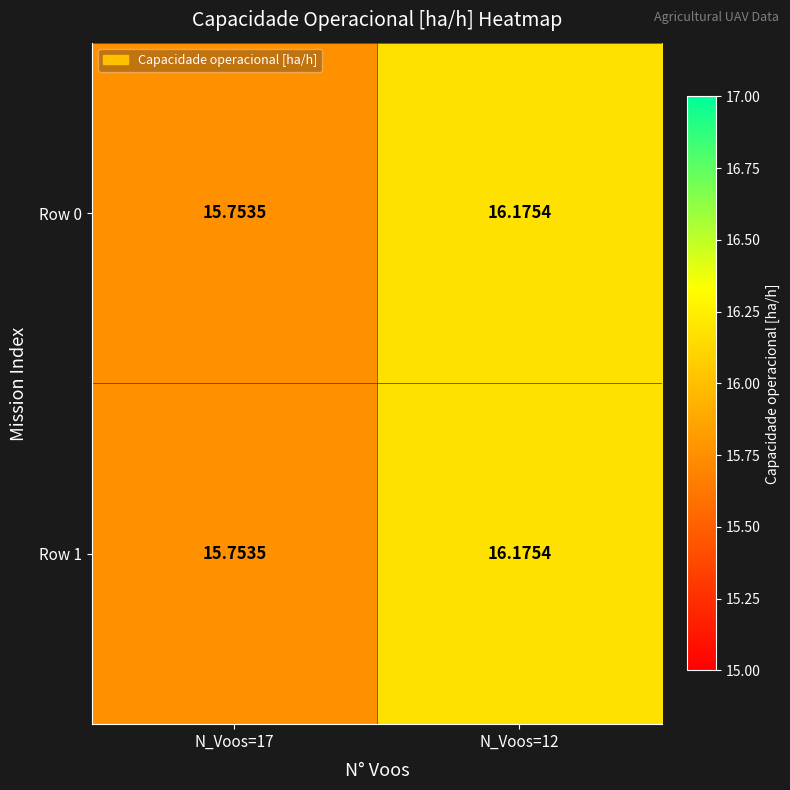

Is the value of Row 0 at N_Voos=12 greater than the value of Row 1 at N_Voos=17?

Yes